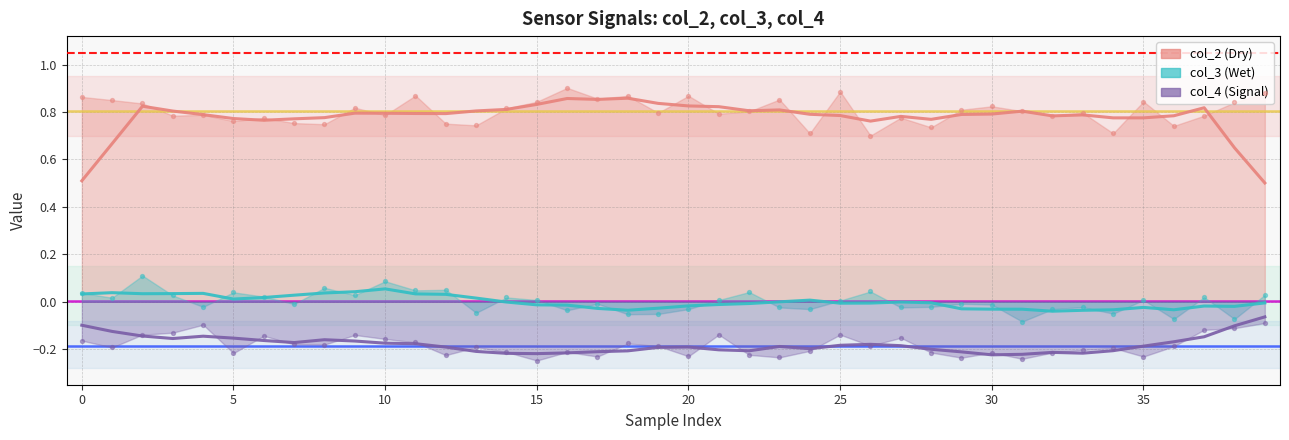

At how many categories does at least one series exceed 0?

40